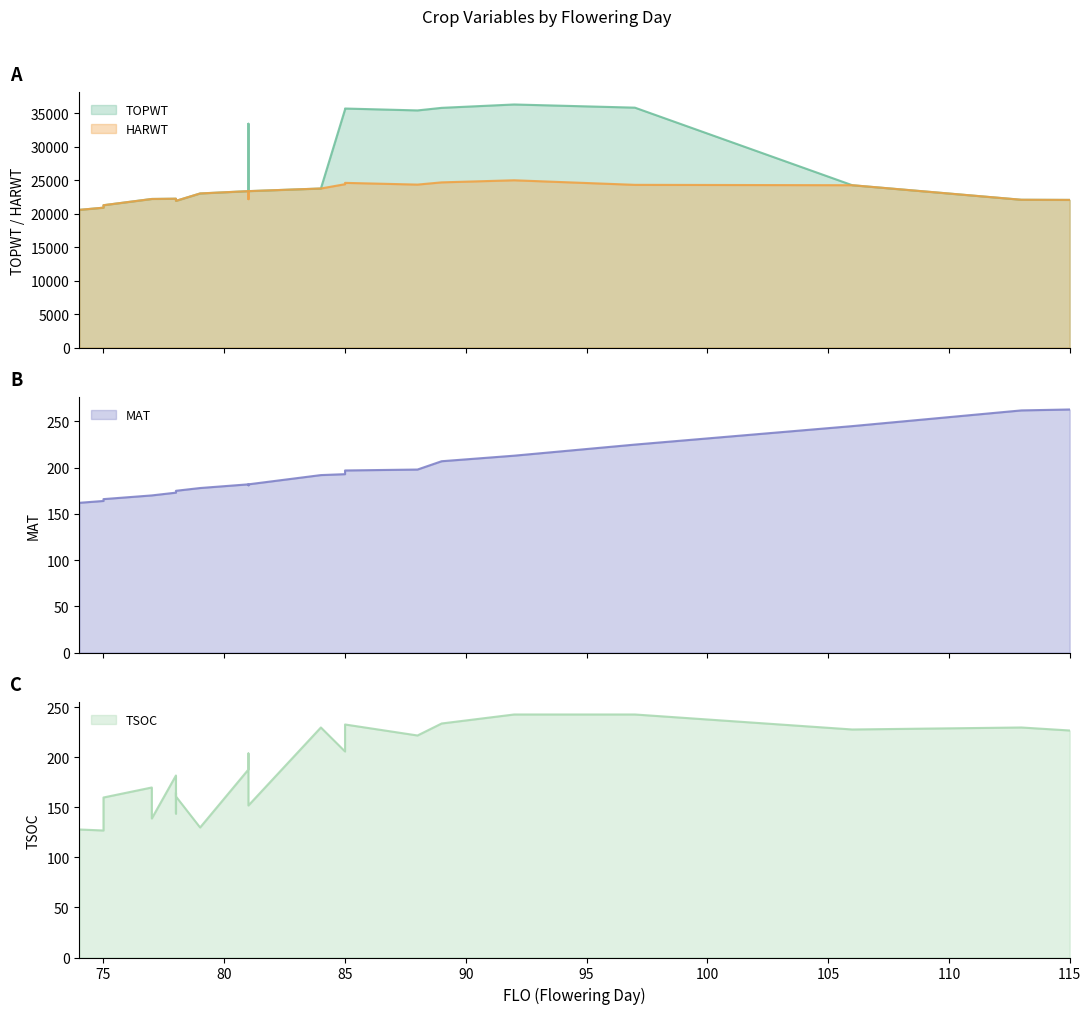

Rank the series by their maximum value, from highest to lowest.

TOPWT, HARWT, MAT, TSOC